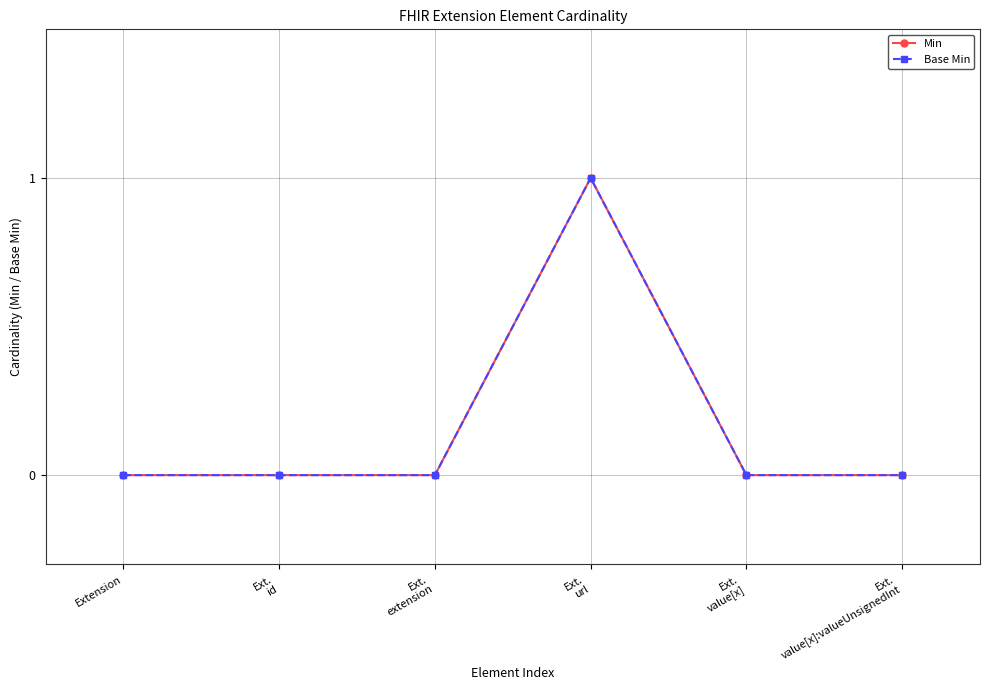

True or false: Min has more than 2 interior local peaks.

False